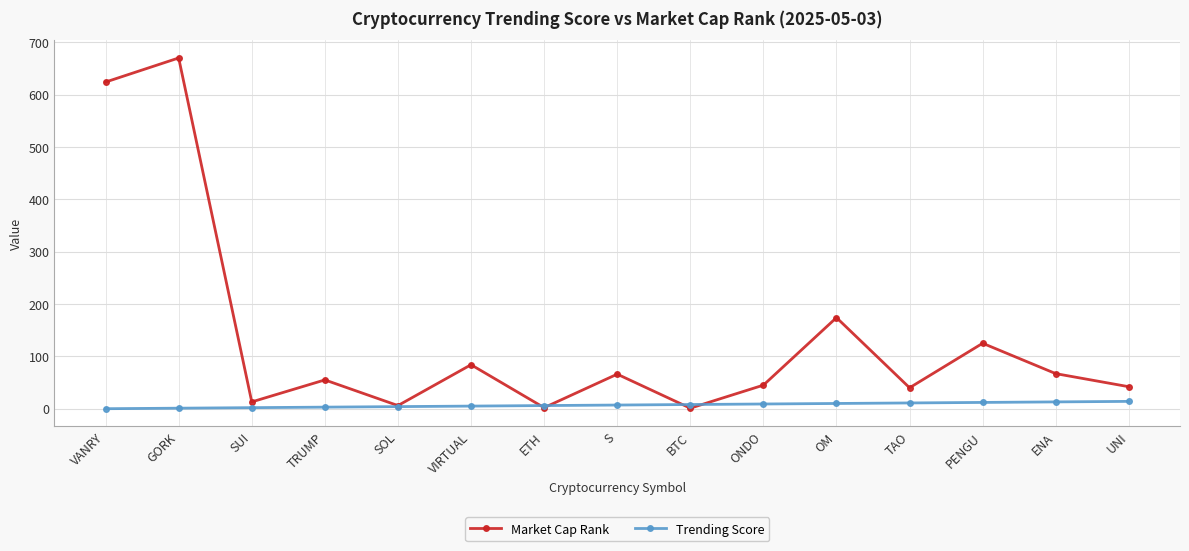

Is it true that Market Cap Rank equals 83 at TRUMP?

False